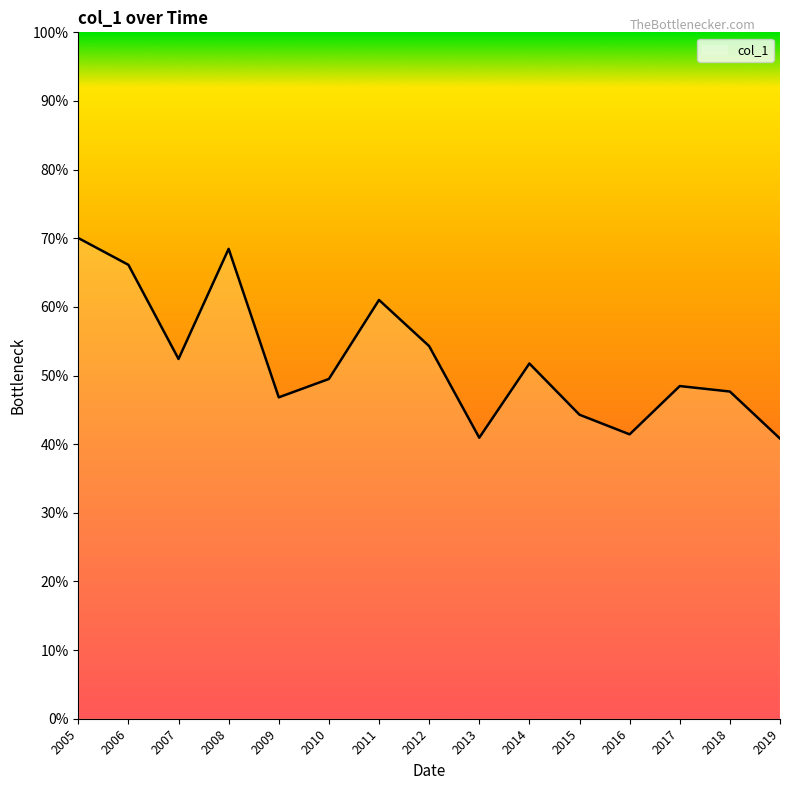

What is the sum of the values at 2017 and 2011?

1.1